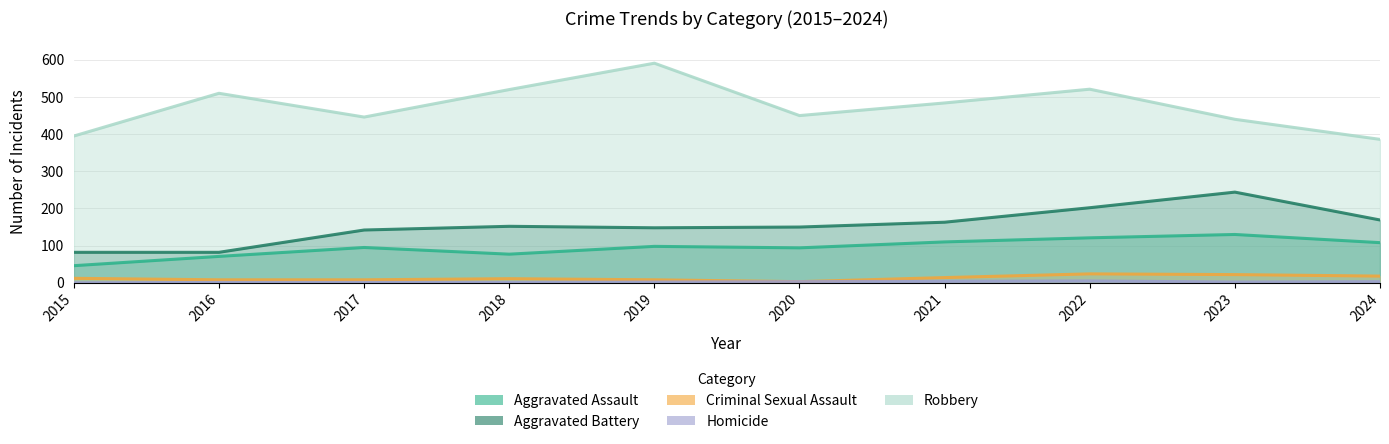

Between 2016 and 2023, which series saw the biggest shift?

Aggravated Battery